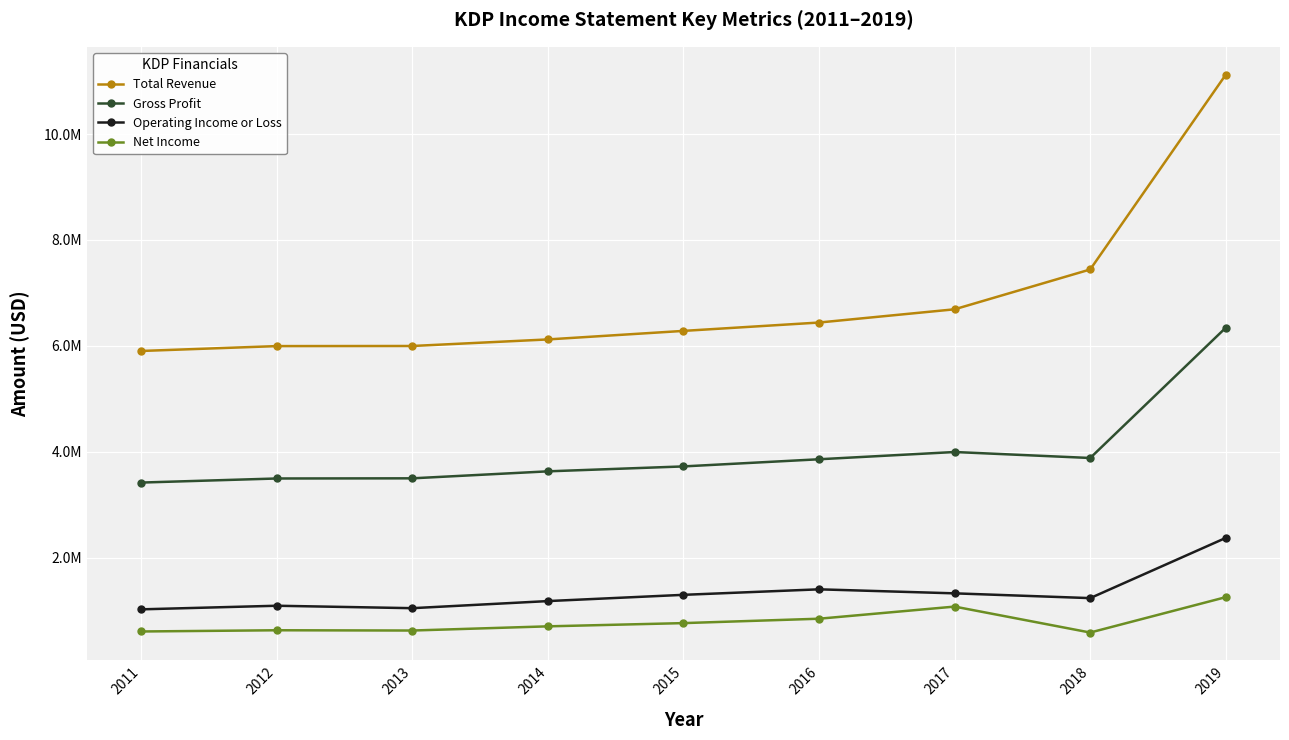

What is the difference between the maximum and minimum values in the Net Income series?

668000